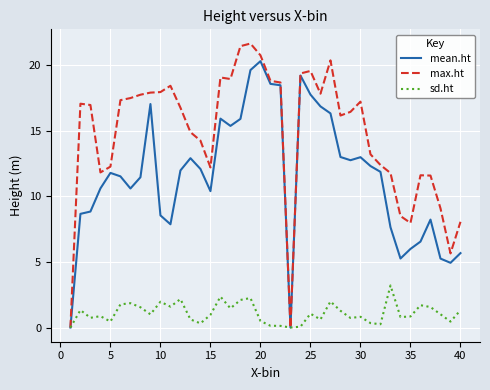

List the series in order of their peak value, lowest first.

sd.ht, mean.ht, max.ht